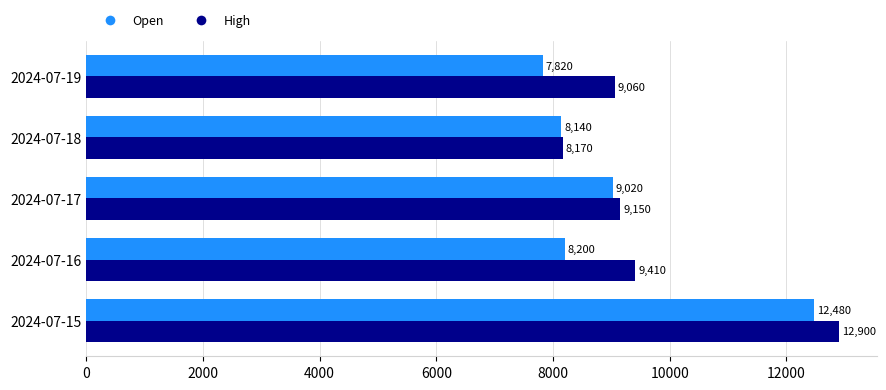

Which series has the widest spread of values?

High